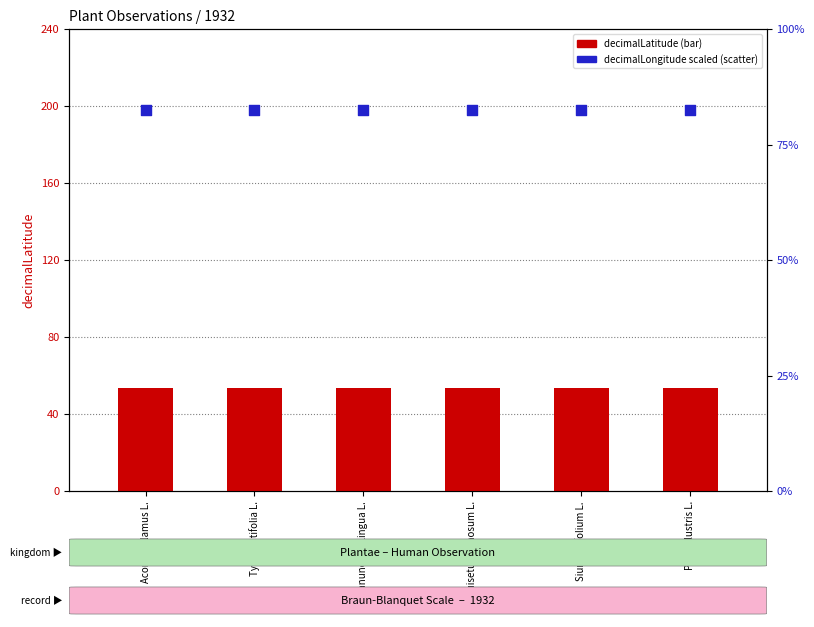

Is the value of decimalLongitude (scaled) at Ranunculus lingua L. greater than the value of decimalLatitude at Typha latifolia L.?

Yes